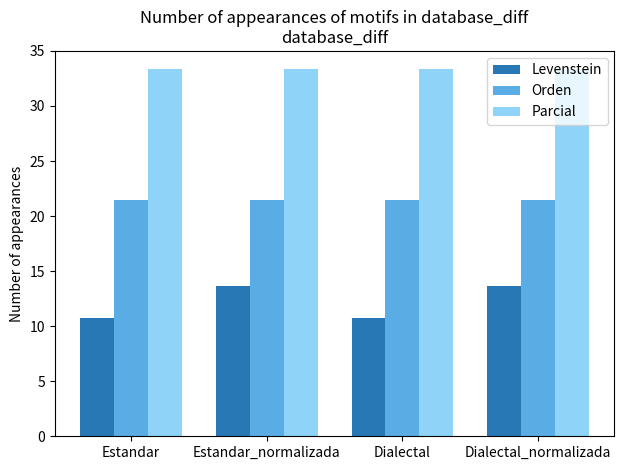

Which series has the widest spread of values?

Levenstein